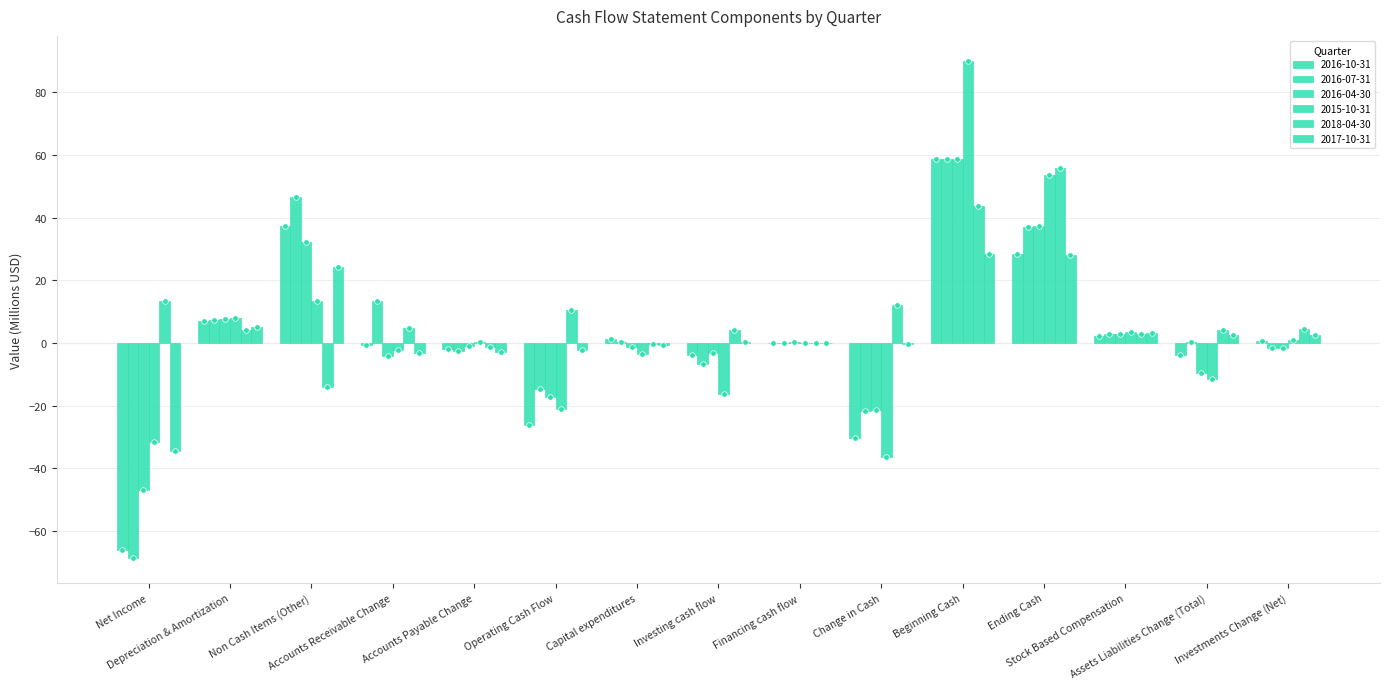

How many groups of bars are there?

15